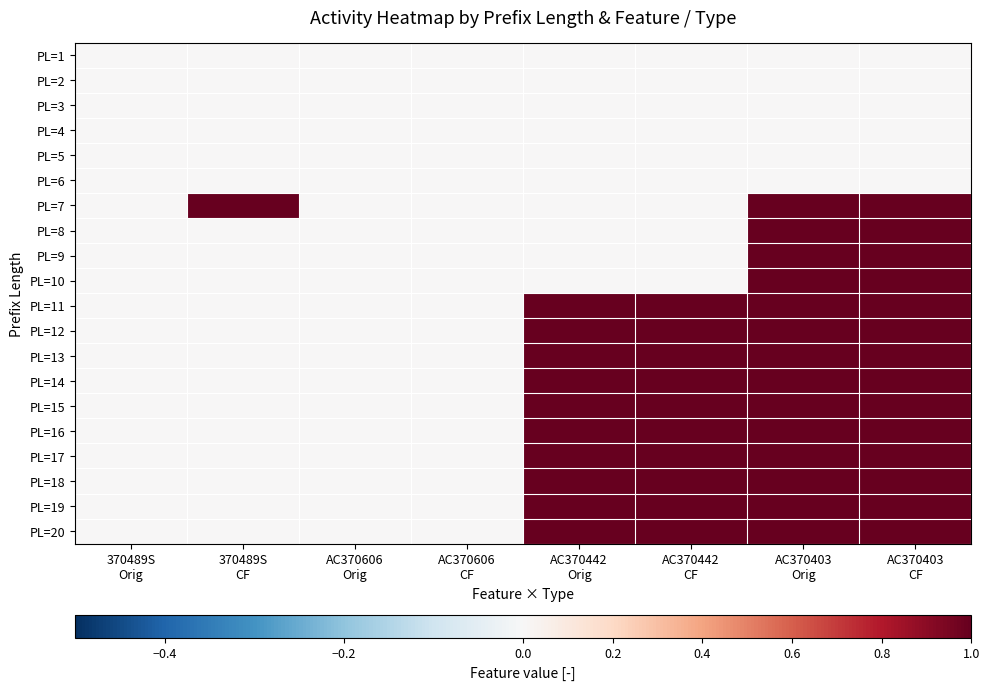

At how many categories does at least one series exceed 0?

5